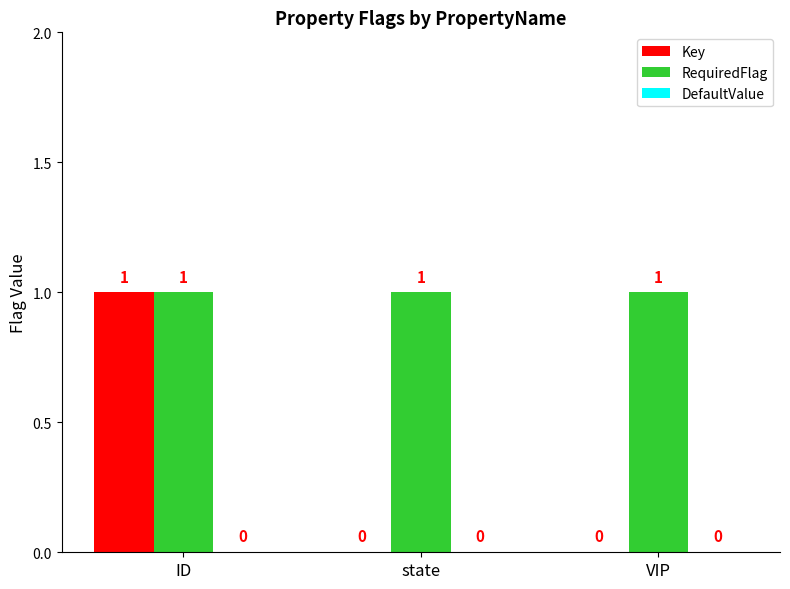

Which series has the largest range (max minus min)?

Key